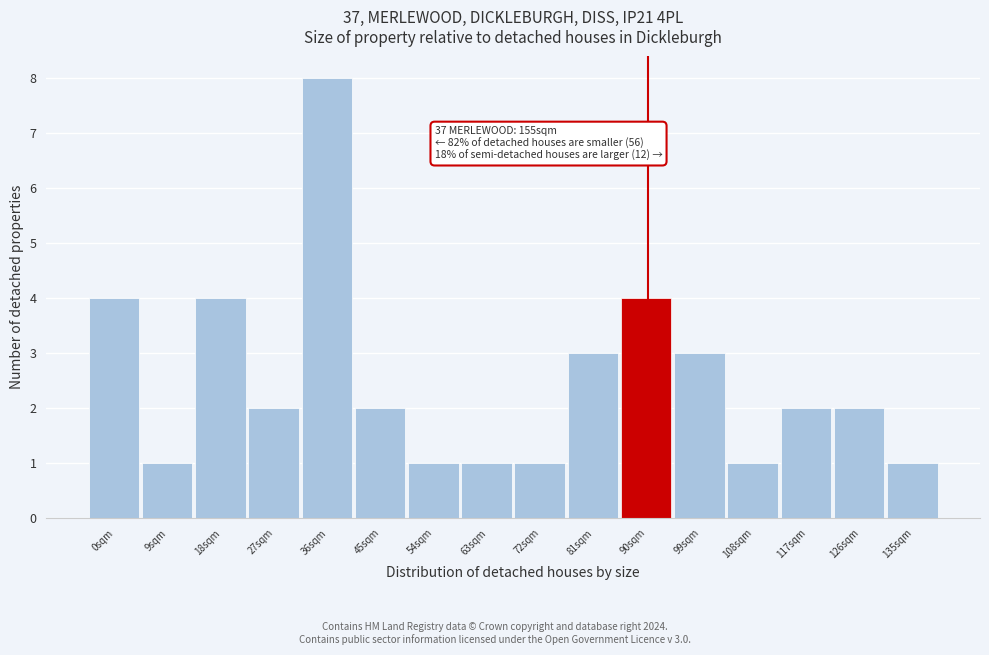

Reading right to left, transcribe all the data shown in this chart.

135sqm=1	126sqm=2	117sqm=2	108sqm=1	99sqm=3	90sqm=4	81sqm=3	72sqm=1	63sqm=1	54sqm=1	45sqm=2	36sqm=8	27sqm=2	18sqm=4	9sqm=1	0sqm=4